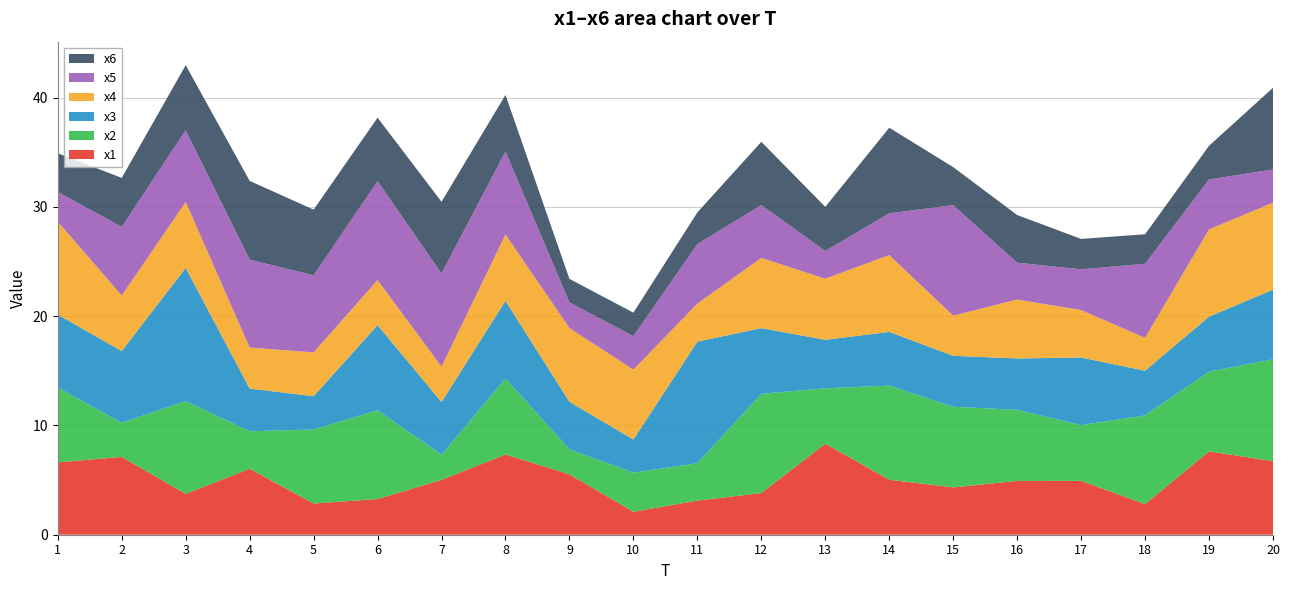

Reading left to right, what are all the values shown in this chart?

x1: 1=6.6	2=7.1	3=3.7	4=6.0	5=2.9	6=3.3	7=5.0	8=7.3	9=5.5	10=2.1	11=3.1	12=3.8	13=8.3	14=5.0	15=4.3	16=4.9	17=4.9	18=2.8	19=7.6	20=6.7
x2: 1=6.9	2=3.1	3=8.5	4=3.4	5=6.8	6=8.1	7=2.3	8=7.0	9=2.3	10=3.6	11=3.4	12=9.1	13=5.1	14=8.6	15=7.4	16=6.5	17=5.1	18=8.1	19=7.3	20=9.3
x3: 1=6.7	2=6.6	3=12.2	4=3.9	5=3.0	6=7.8	7=4.8	8=7.1	9=4.4	10=3.0	11=11.1	12=6.0	13=4.4	14=4.9	15=4.7	16=4.7	17=6.2	18=4.1	19=5.0	20=6.4
x4: 1=8.5	2=5.1	3=6.0	4=3.8	5=4.0	6=4.1	7=3.2	8=6.1	9=6.7	10=6.4	11=3.5	12=6.4	13=5.6	14=7.0	15=3.7	16=5.4	17=4.3	18=3.0	19=8.0	20=8.0
x5: 1=2.7	2=6.3	3=6.6	4=8.0	5=7.1	6=9.1	7=8.5	8=7.6	9=2.3	10=3.1	11=5.4	12=4.8	13=2.5	14=3.8	15=10.1	16=3.4	17=3.7	18=6.8	19=4.6	20=3.0
x6: 1=3.5	2=4.5	3=6.0	4=7.2	5=6.0	6=5.8	7=6.6	8=5.2	9=2.2	10=2.2	11=2.9	12=5.8	13=4.0	14=7.8	15=3.5	16=4.4	17=2.8	18=2.7	19=3.1	20=7.5